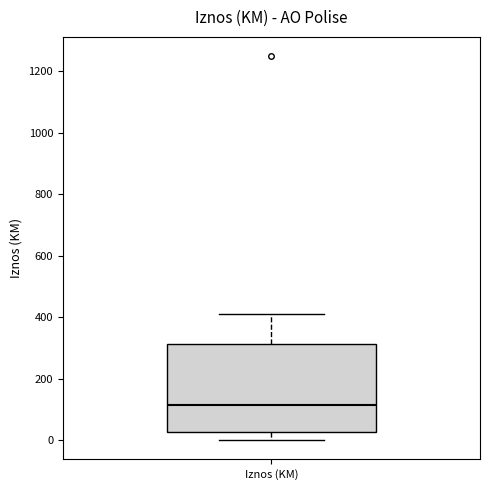

Read this box plot against the y-axis: the position of the median line, the range covered by the box, and the ends of both whiskers. The values are not printed on the chart, so give them approximately, as read against the axis.

median 120, box 20 to 320, whiskers 0 to 420